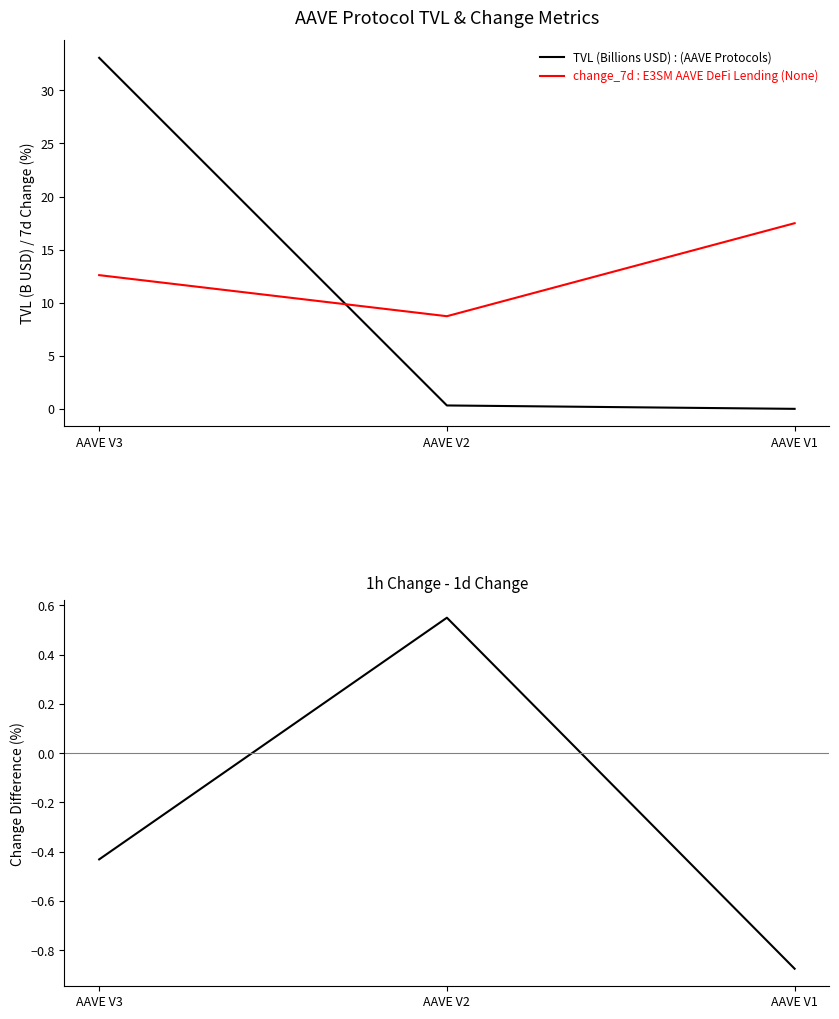

List the series in order of their peak value, highest first.

TVL (Billions USD) : (AAVE Protocols), change_7d : E3SM AAVE DeFi Lending (None), 1h Change - 1d Change